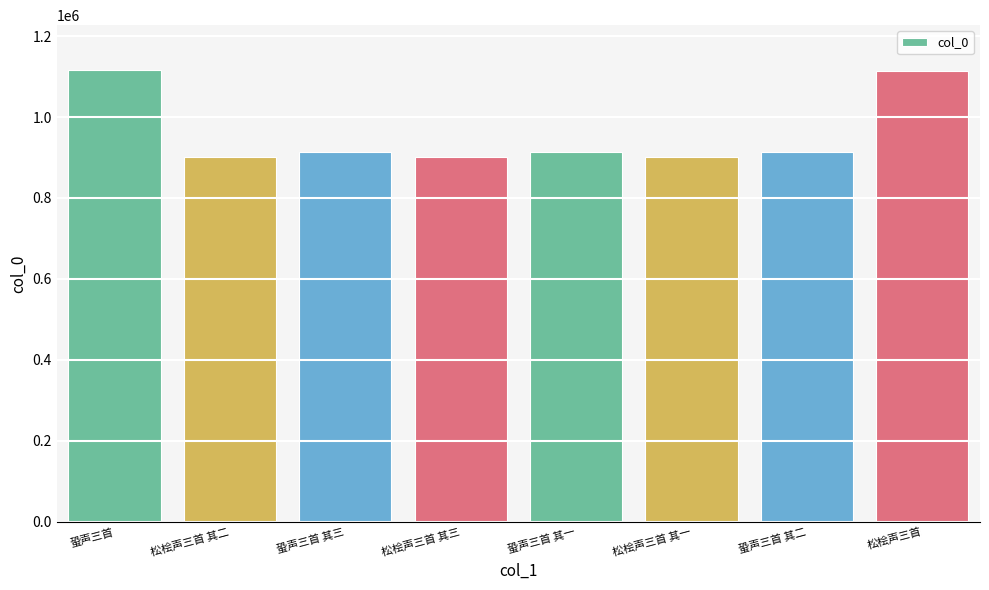

Does the chart contain stacked bars?

No